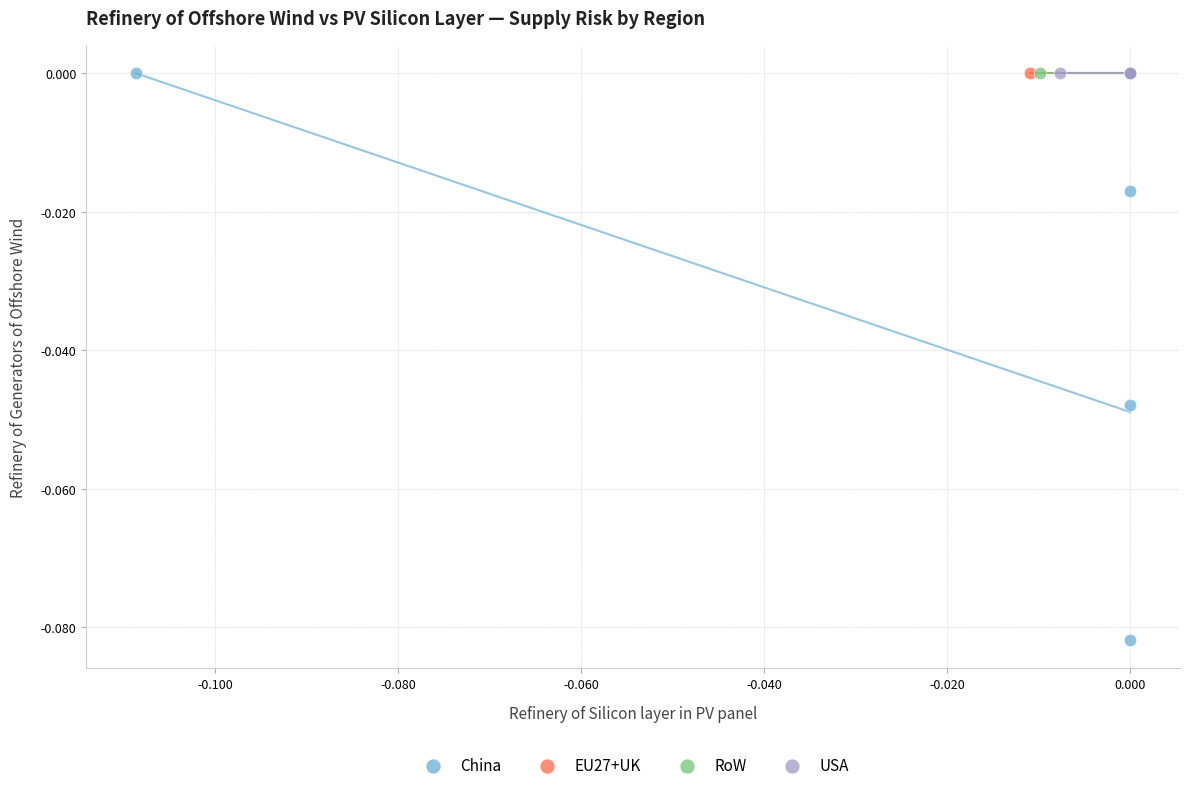

Which series contains the lowest Y value?

China